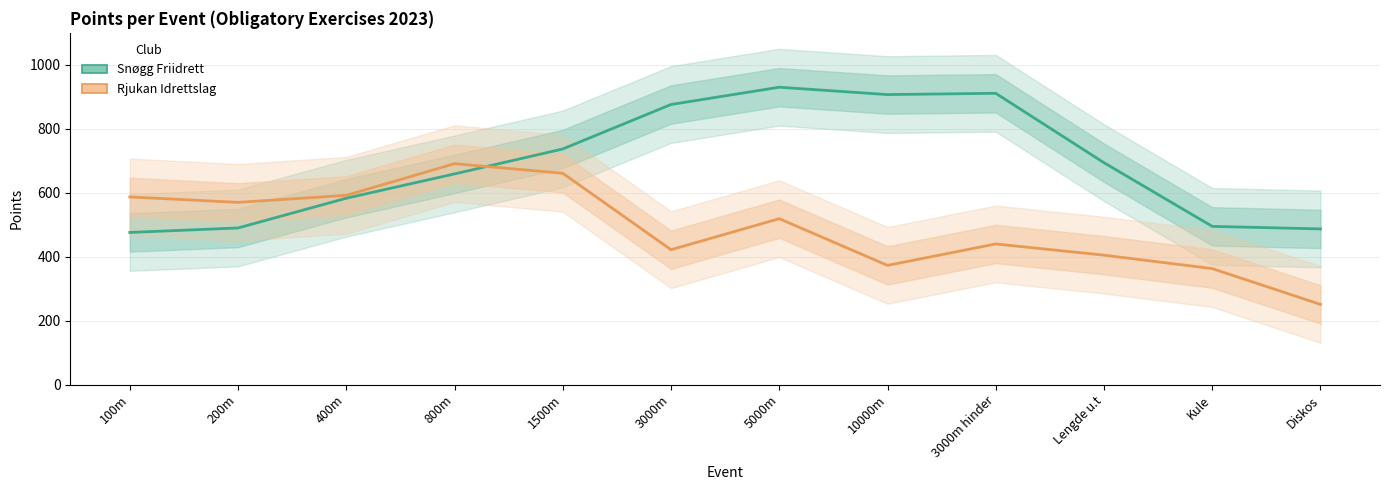

How many data points in Rjukan Idrettslag are above 519?

5